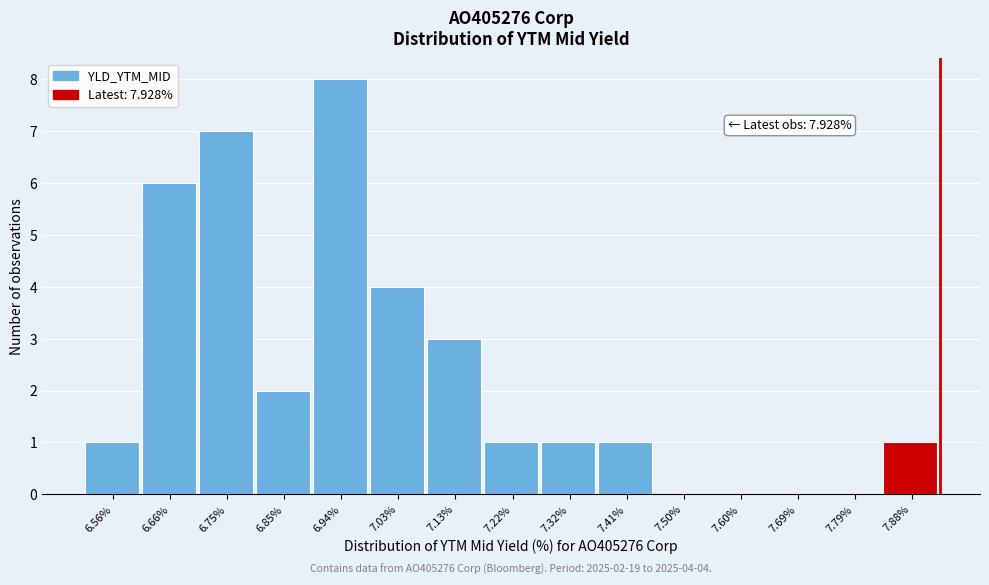

Which range on the x-axis has the tallest bar?

6.89 to 6.99